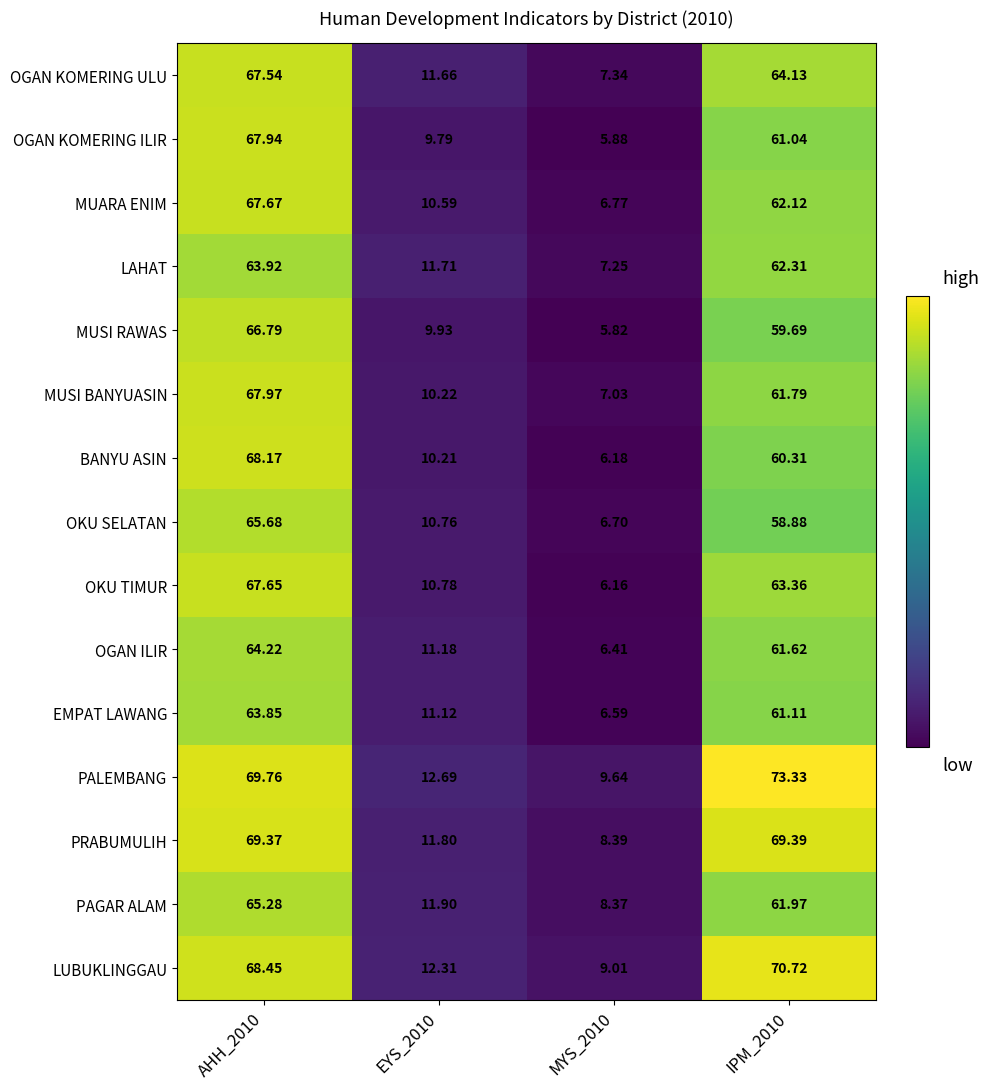

How many categories are shown in the chart?

4